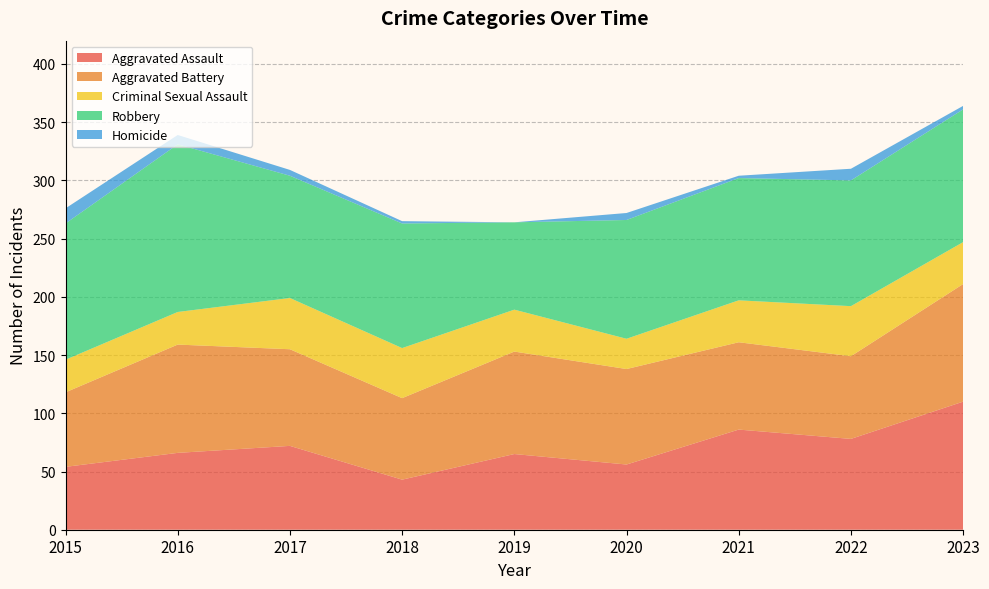

Reading left to right, transcribe all the data shown in this chart.

Aggravated Assault: 54	66	72	43	65	56	86	78	110
Aggravated Battery: 64	93	83	70	88	82	75	71	101
Criminal Sexual Assault: 28	28	44	43	36	26	36	43	36
Robbery: 117	144	105	107	75	102	105	108	114
Homicide: 13	8	5	2	0	6	2	10	3